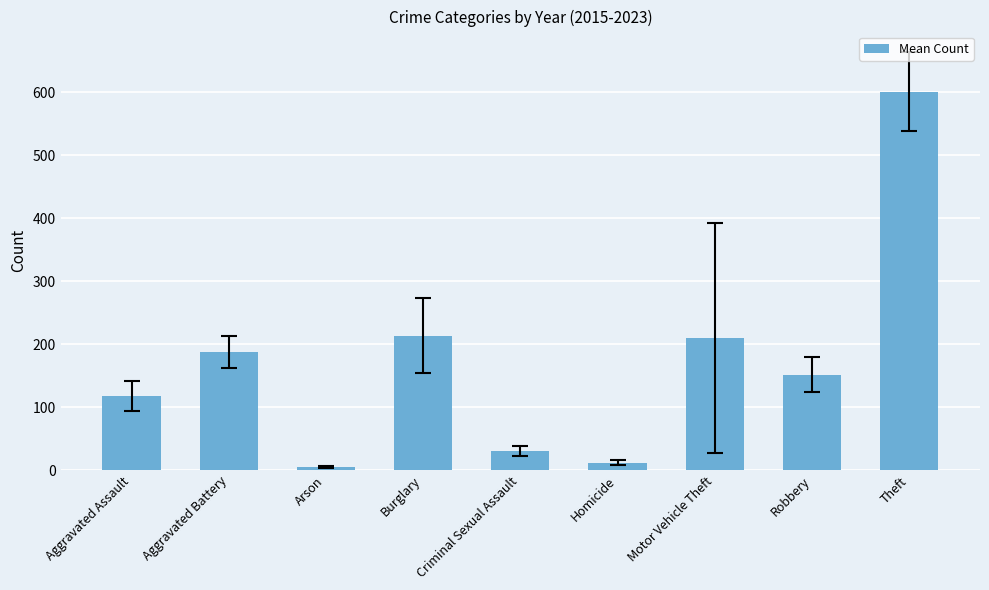

How many series are shown in this chart?

1